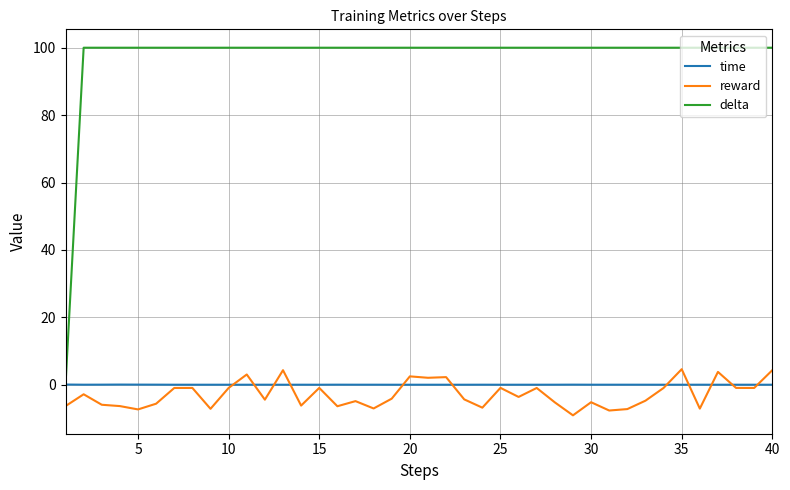

Which series has the largest range (max minus min)?

delta